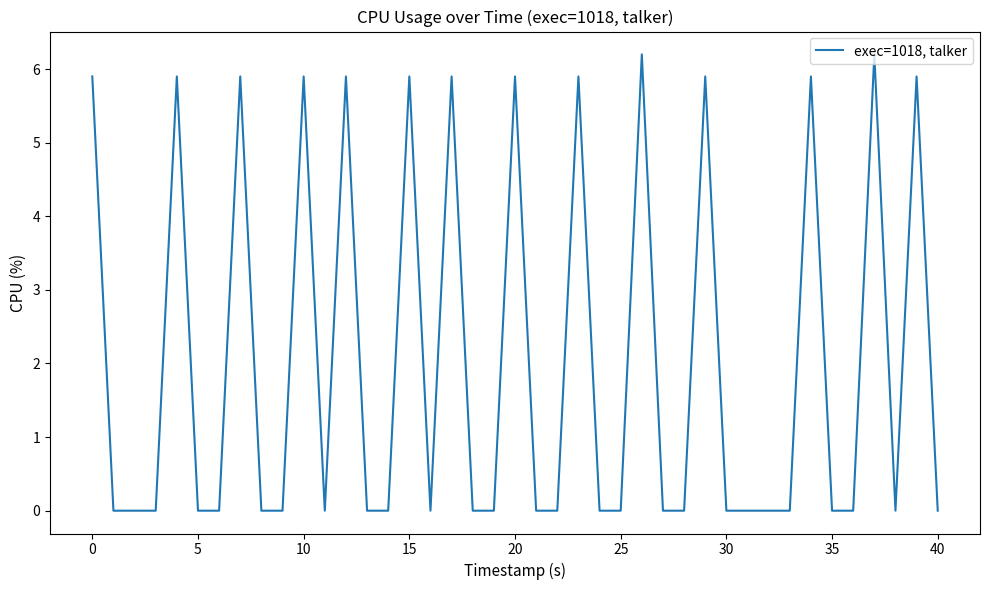

What is the greatest value displayed?

6.2